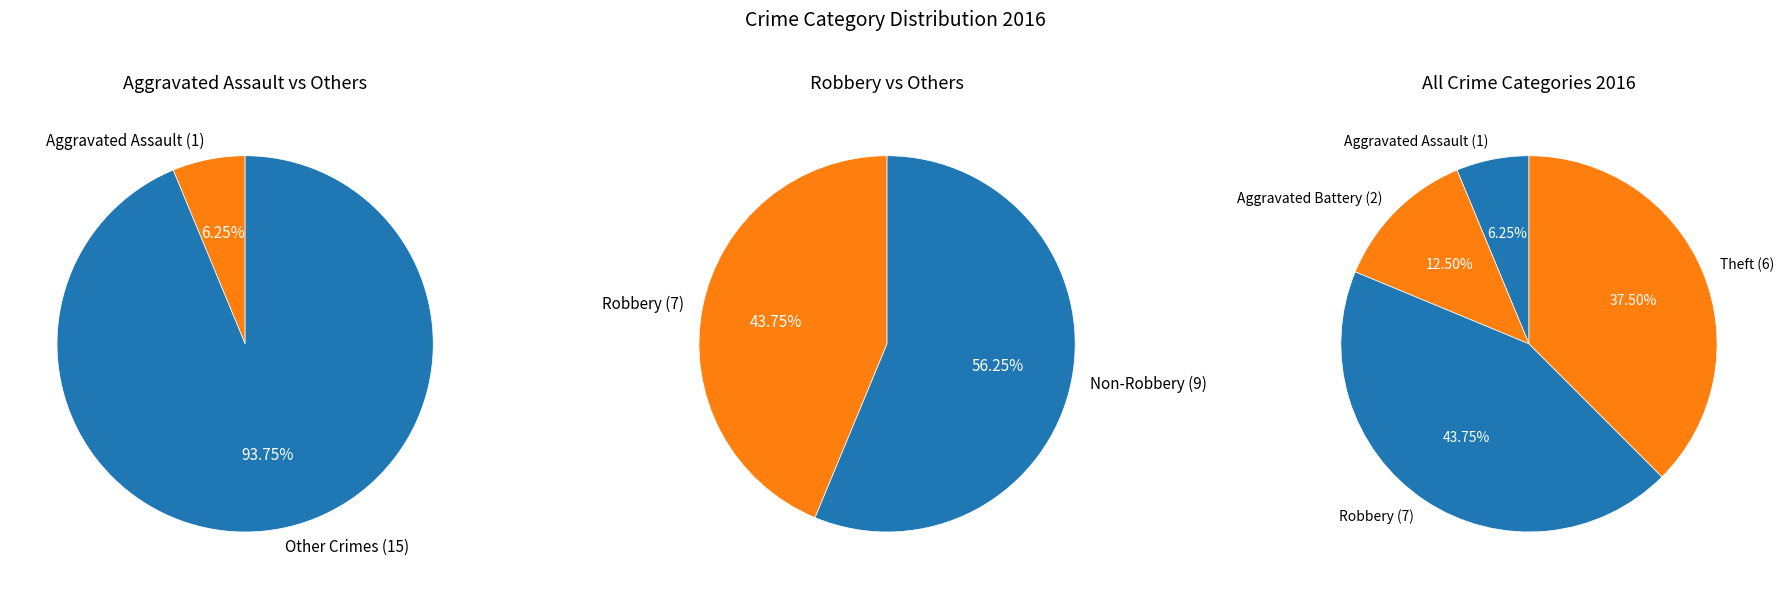

True or false: Motor Vehicle Theft accounts for 0% of the total.

True